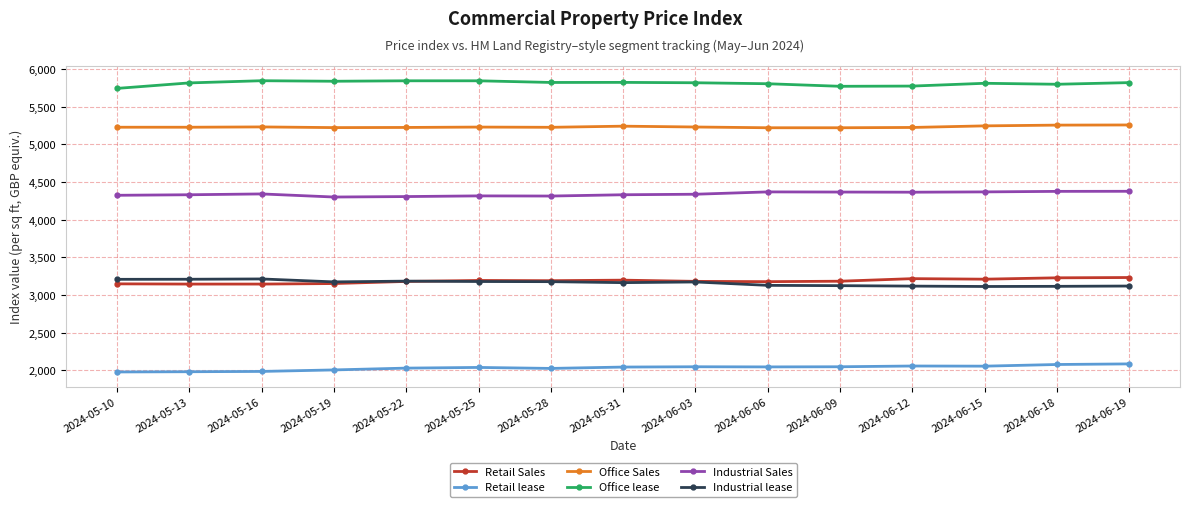

True or false: Office Sales and Office lease cross at least once.

False